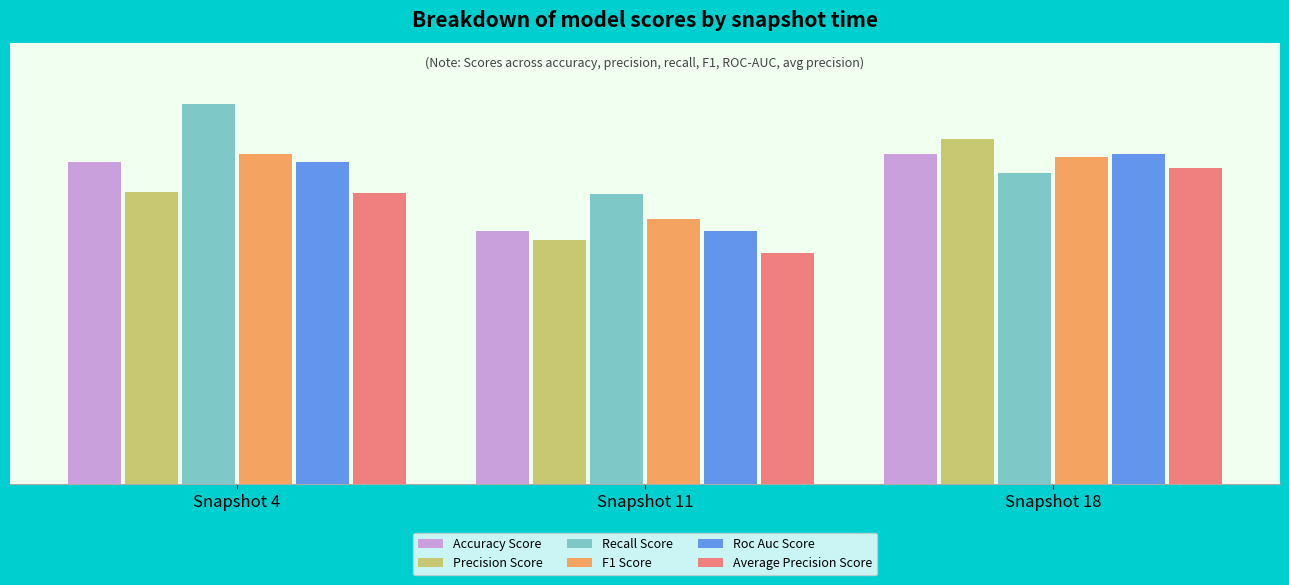

What are all the series names shown in the legend?

Accuracy Score, Precision Score, Recall Score, F1 Score, Roc Auc Score, Average Precision Score